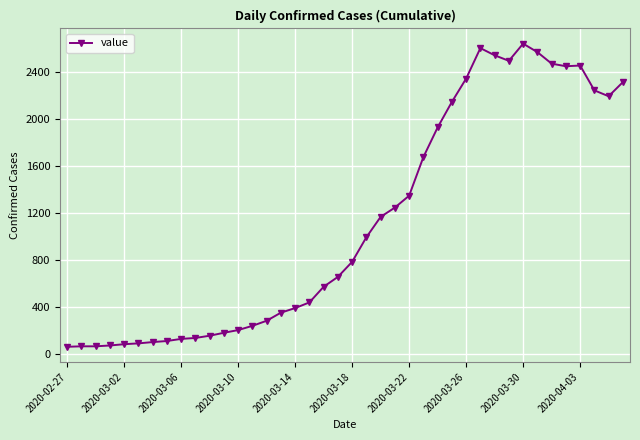

What is the difference between the second highest and minimum values?

2538